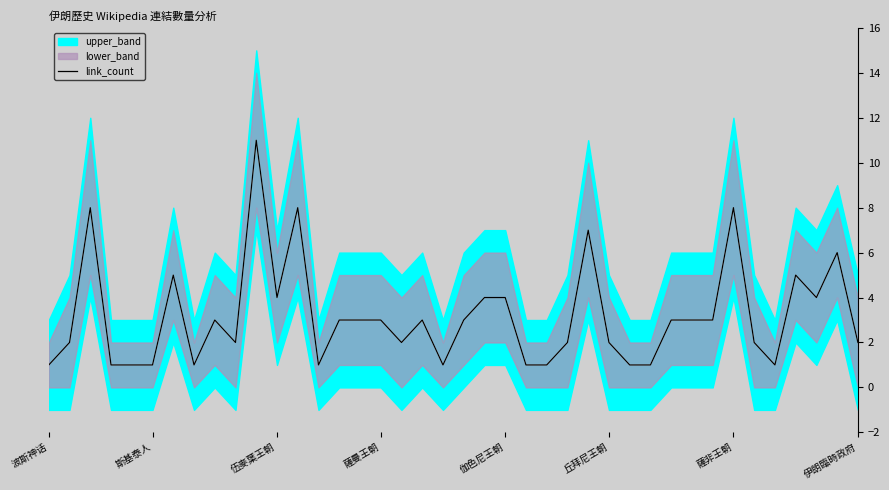

What is the highest value of the link_count series?

11